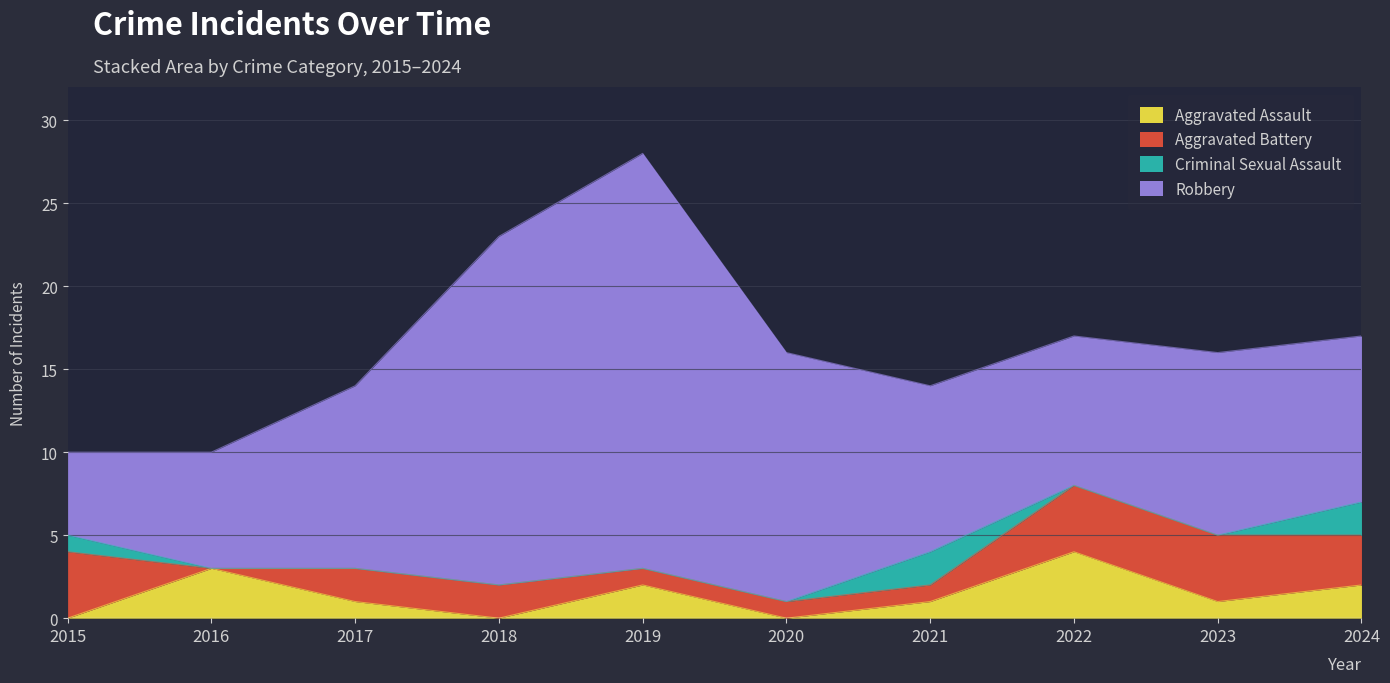

What is the spread (max minus min) of values at 2016?

7